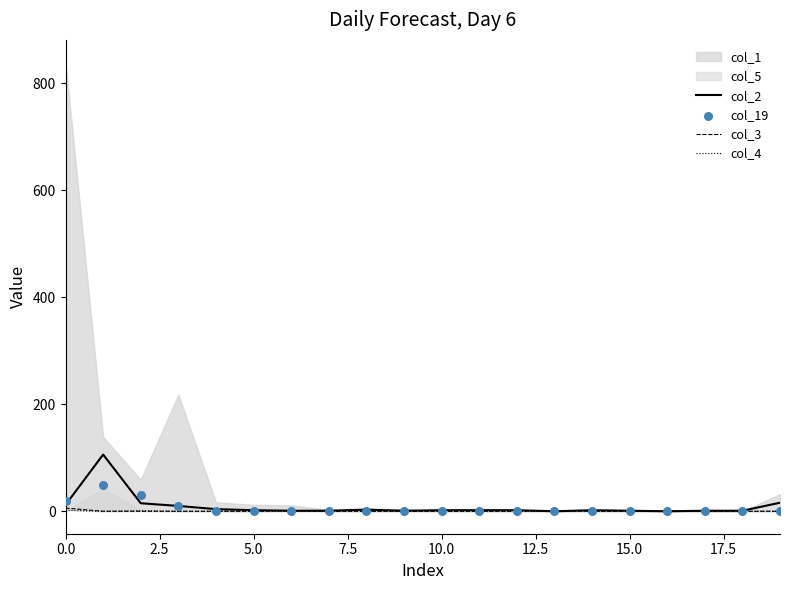

What is the total value across all series at 2.5?

156